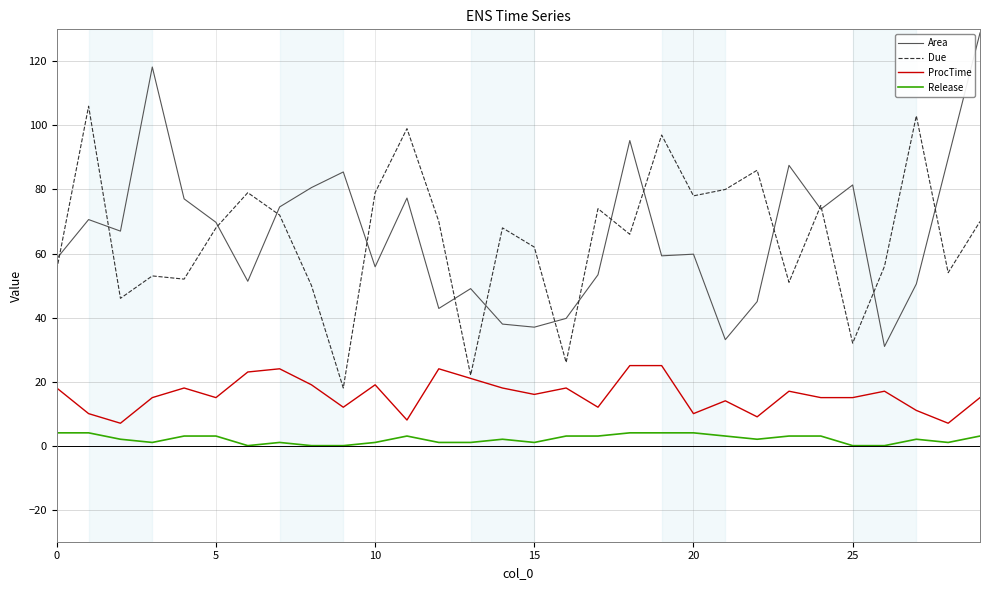

True or false: Due and Area intersect in this chart.

True